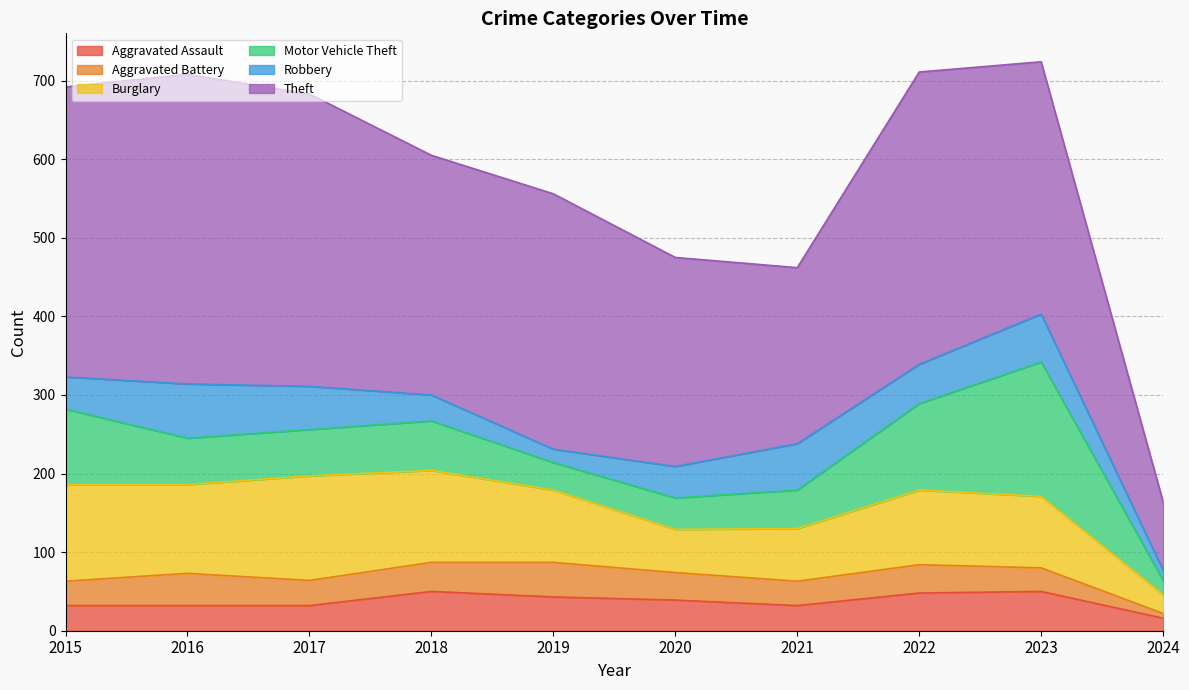

At which label does Burglary first exceed 95?

2015